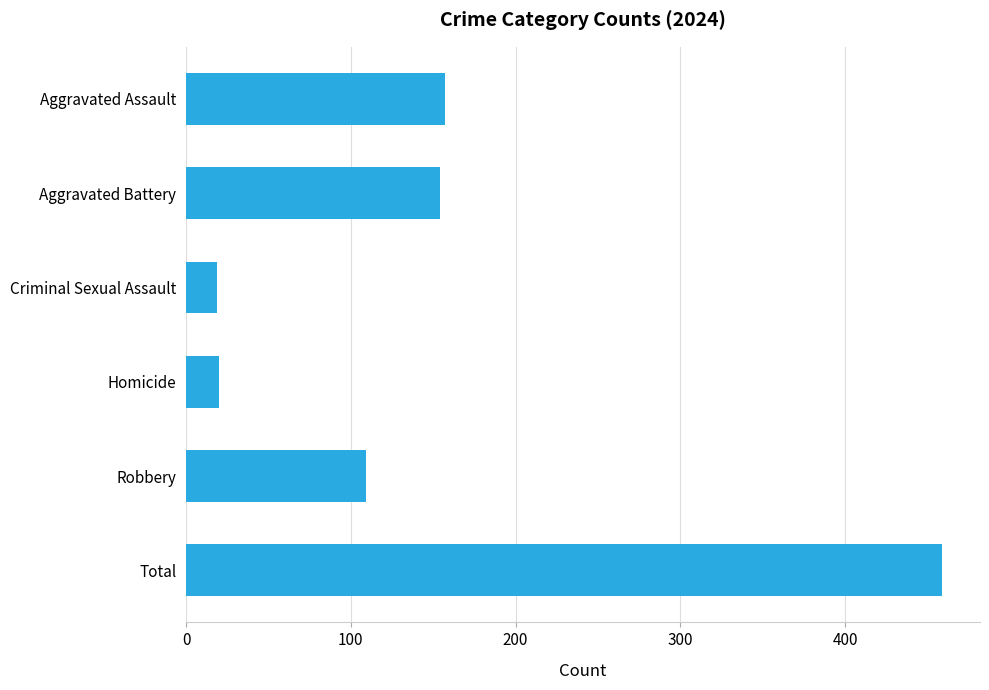

Between Aggravated Assault and Robbery, which is larger?

Aggravated Assault